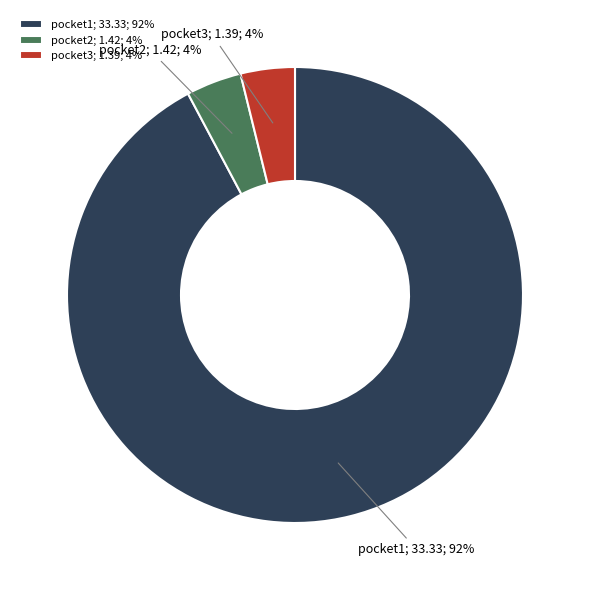

What is the ratio of the value at pocket2 to the value at pocket3?

1.0